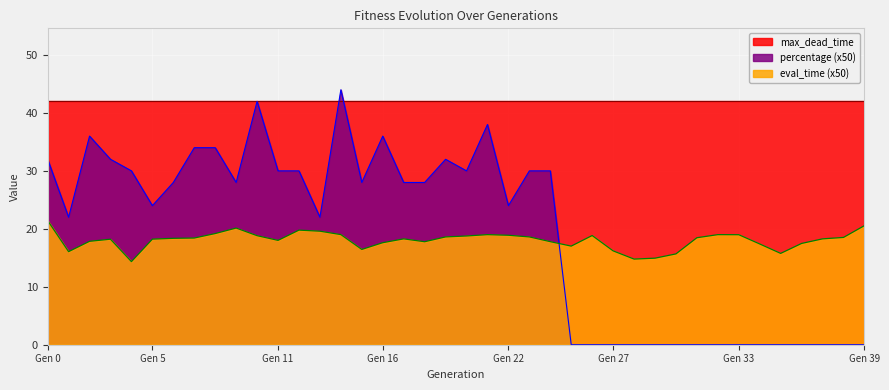

How many data points in percentage are less than 28?

19